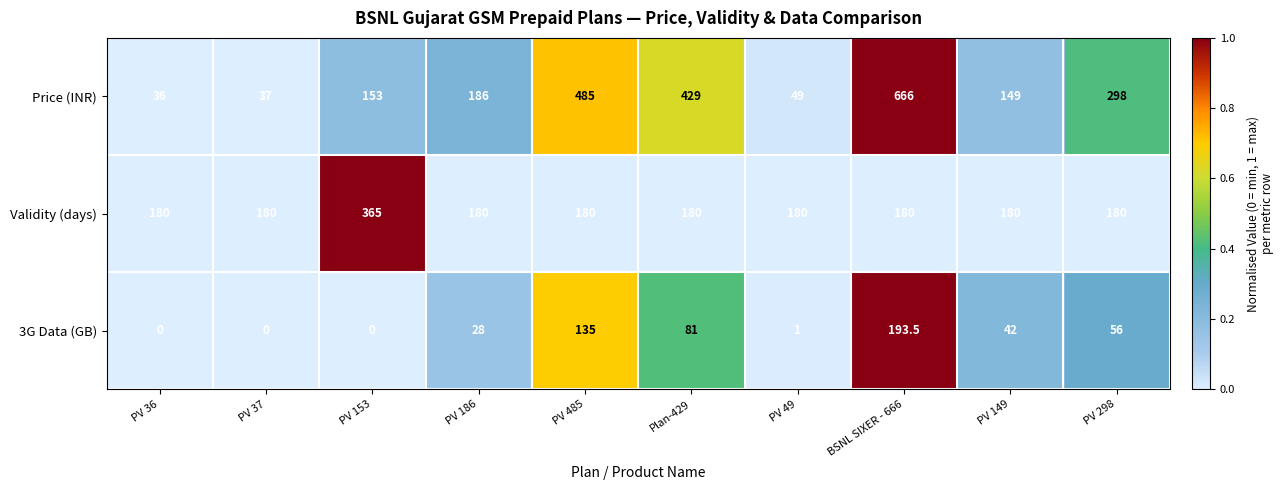

Where is 3G Data (GB) nearest to the value 96?

Plan-429